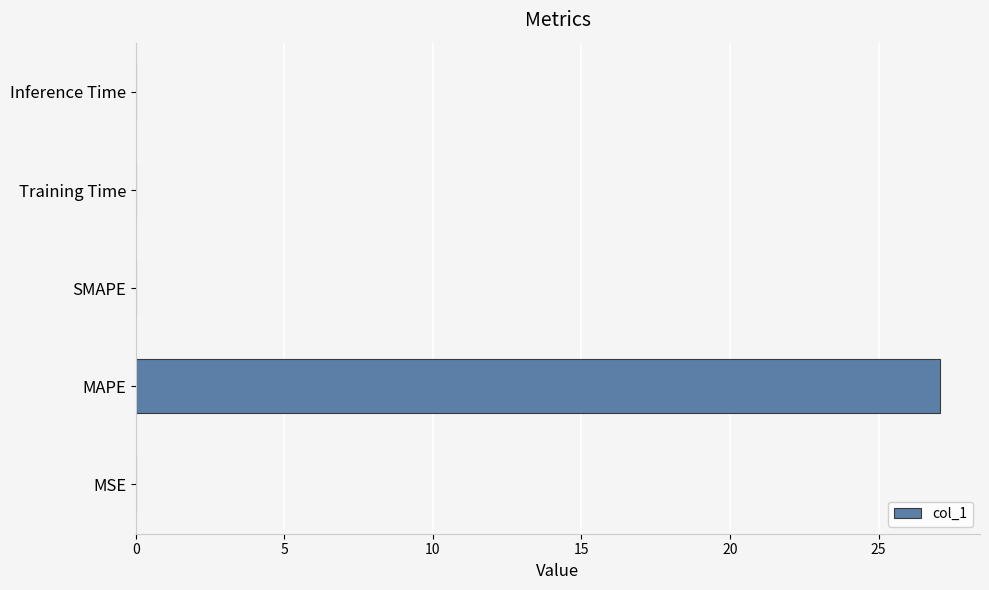

What is the sum of all values?

27.1